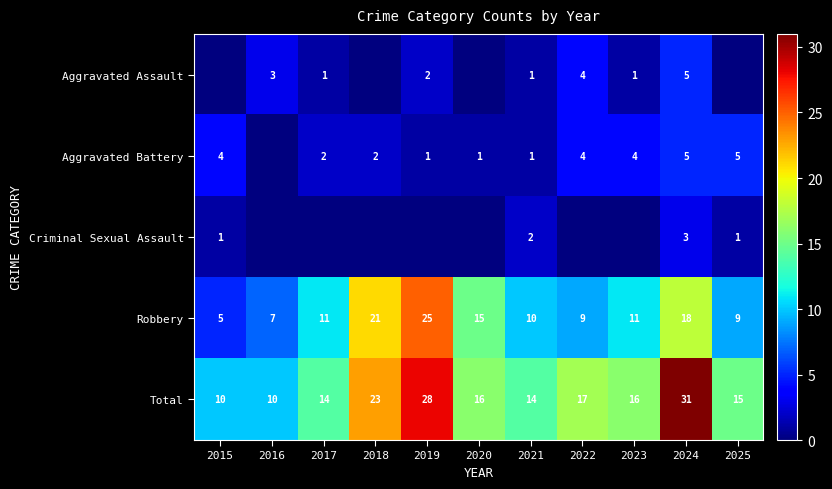

At which label does Aggravated Battery reach its peak?

2024